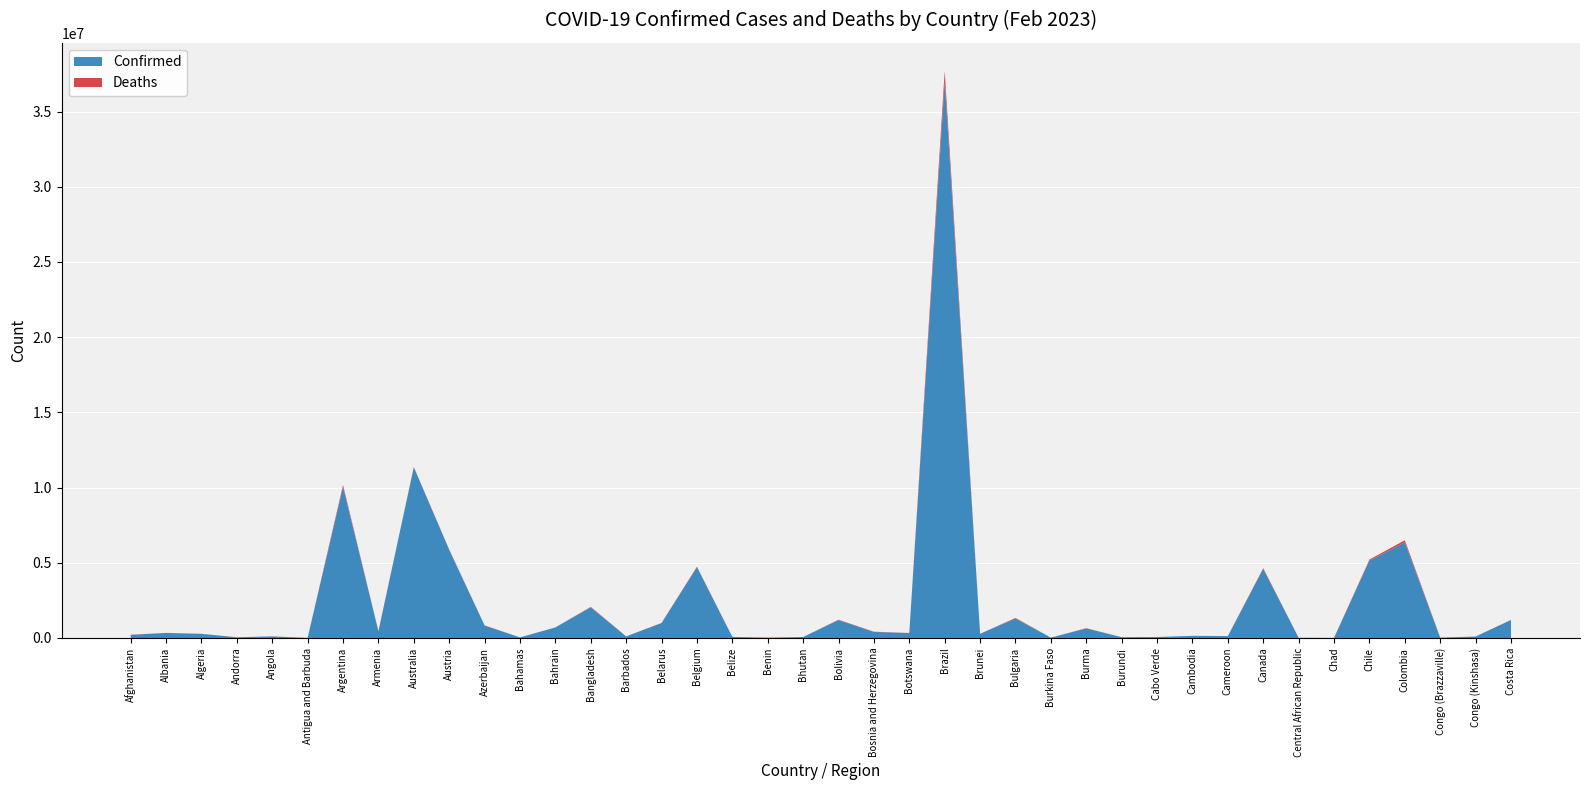

Reading left to right, extract all data points from this chart.

Confirmed: Afghanistan=209084	Albania=334291	Algeria=271424	Andorra=47866	Angola=105184	Antigua and Barbuda=9106	Argentina=10042136	Armenia=446332	Australia=11347698	Austria=5859240	Azerbaijan=828338	Bahamas=37491	Bahrain=700835	Bangladesh=2037738	Barbados=106434	Belarus=994037	Belgium=4708273	Belize=70721	Benin=27990	Bhutan=62611	Bolivia=1191892	Bosnia and Herzegovina=401527	Botswana=329595	Brazil=36987682	Brunei=277441	Bulgaria=1296164	Burkina Faso=22056	Burma=633884	Burundi=53609	Cabo Verde=63238	Cambodia=138706	Cameroon=123993	Canada=4590808	Central African Republic=15368	Chad=7661	Chile=5147683	Colombia=6356468	Congo (Brazzaville)=25073	Congo (Kinshasa)=95646	Costa Rica=1194584
Deaths: Afghanistan=7896	Albania=3596	Algeria=6881	Andorra=165	Angola=1931	Antigua and Barbuda=146	Argentina=130448	Armenia=8719	Australia=19265	Austria=21820	Azerbaijan=10103	Bahamas=833	Bahrain=1544	Bangladesh=29445	Barbados=573	Belarus=7118	Belgium=33663	Belize=688	Benin=163	Bhutan=21	Bolivia=22359	Bosnia and Herzegovina=16267	Botswana=2801	Brazil=698050	Brunei=225	Bulgaria=38202	Burkina Faso=396	Burma=19490	Burundi=38	Cabo Verde=413	Cambodia=3056	Cameroon=1965	Canada=51134	Central African Republic=113	Chad=194	Chile=64067	Colombia=142296	Congo (Brazzaville)=388	Congo (Kinshasa)=1464	Costa Rica=9195